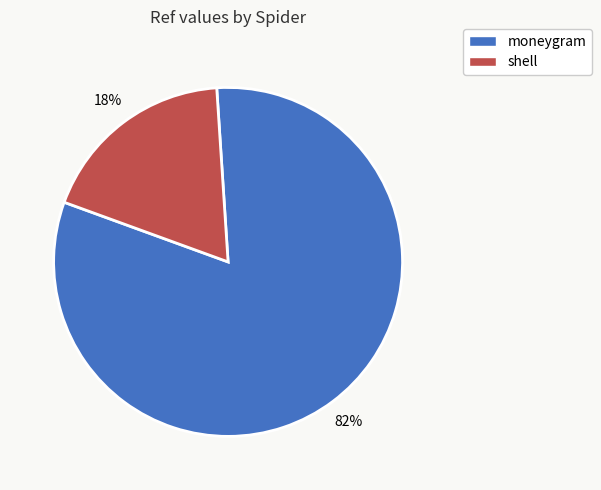

Combined, do shell and moneygram account for over 50%?

Yes